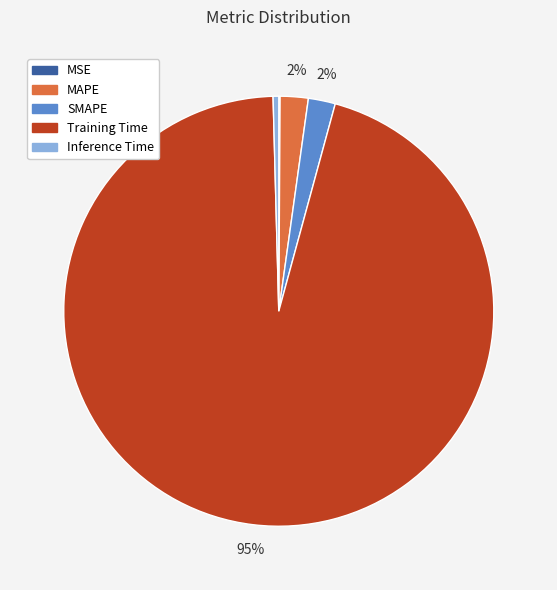

Is there a majority slice in this chart?

Yes